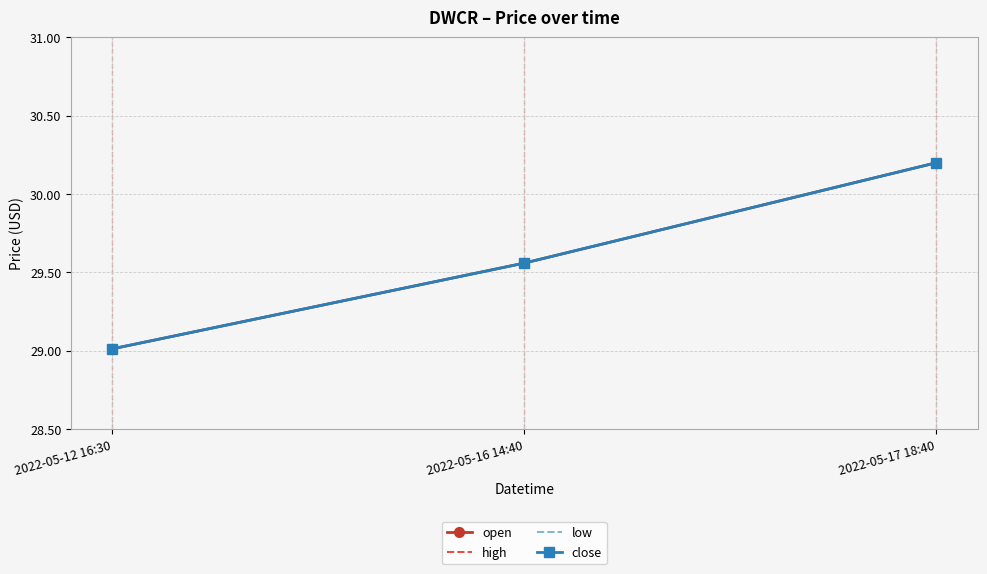

What is the total value across all series at 2022-05-12 16:30?

116.1